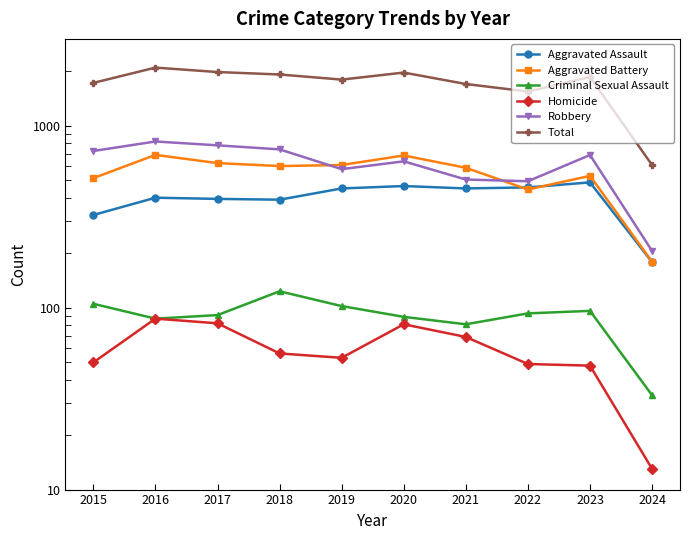

What is the value of the Robbery point at the 1st from the left?

726